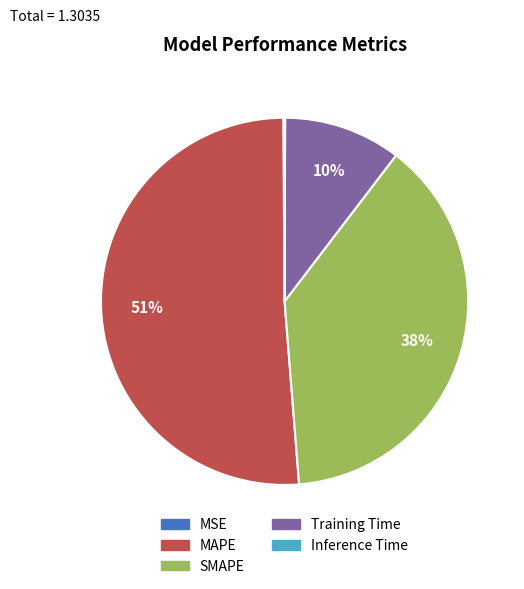

To the nearest percent, what portion does Training Time represent?

10%